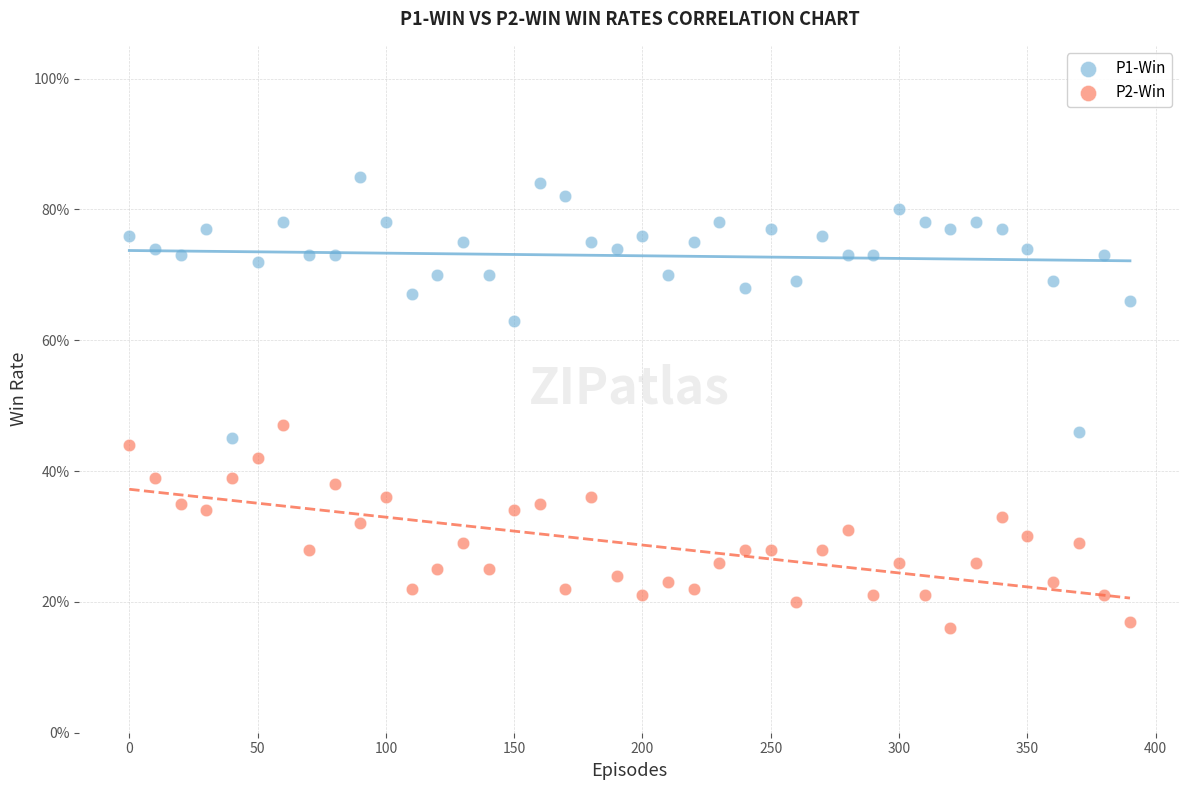

What are all the series names shown in the legend?

P1-Win, P2-Win